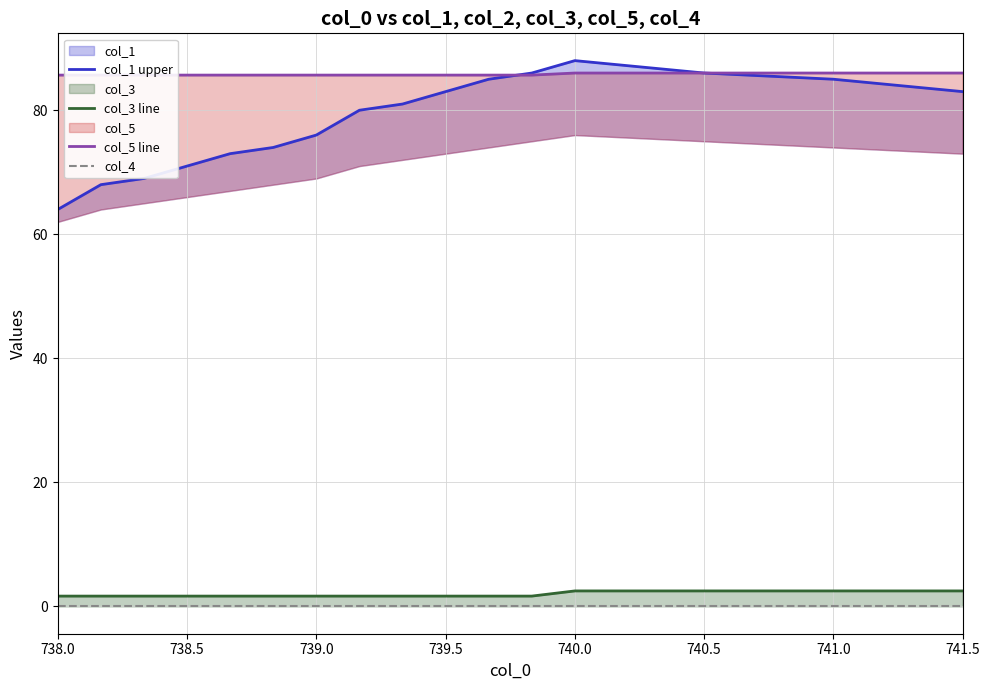

What is the total value across all series at 739.0?

163.3